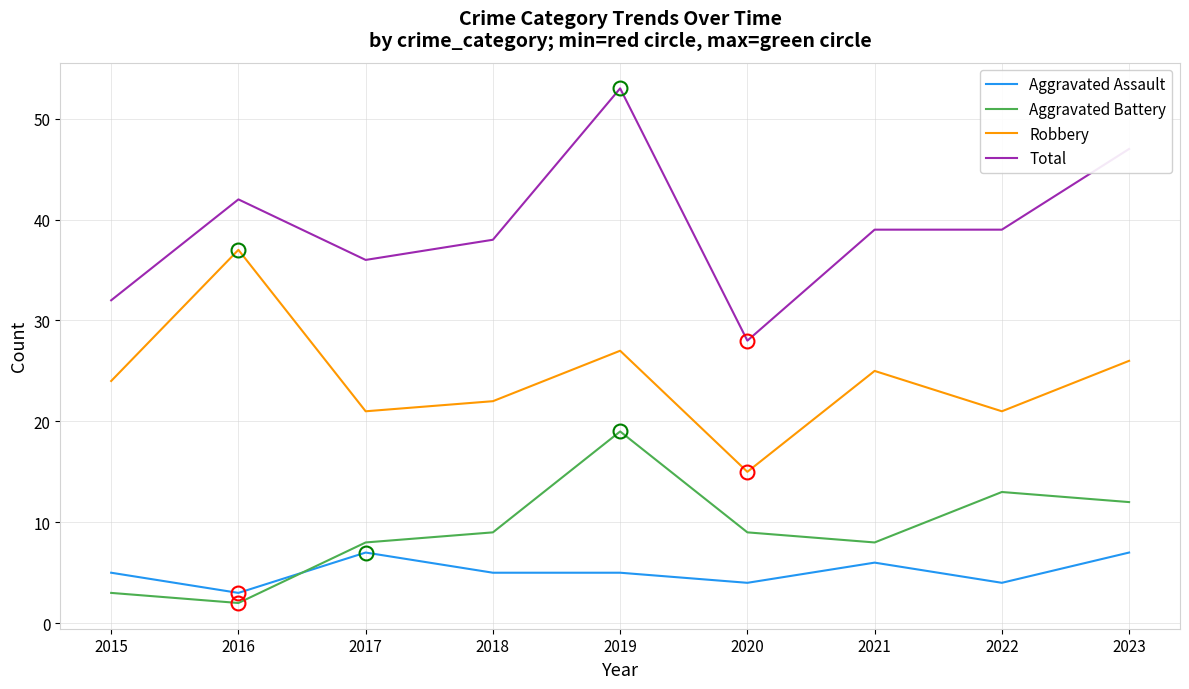

In Aggravated Battery, how many points are lower than both neighbors (excluding endpoints)?

2